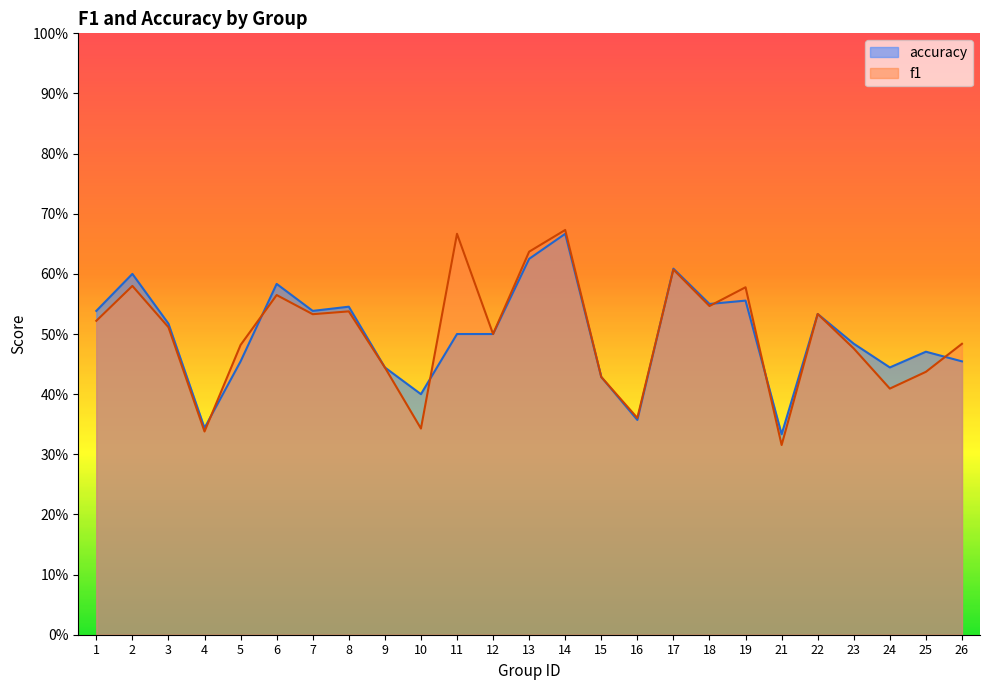

List the series in order of their peak value, highest first.

f1, accuracy